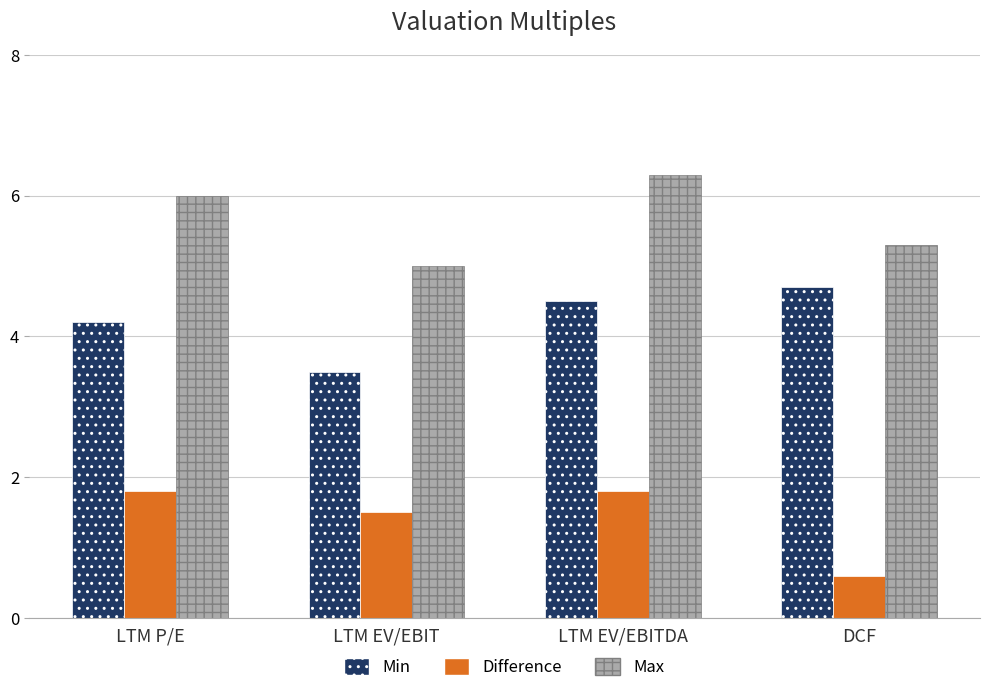

Where does the Difference series first go above 1?

LTM P/E